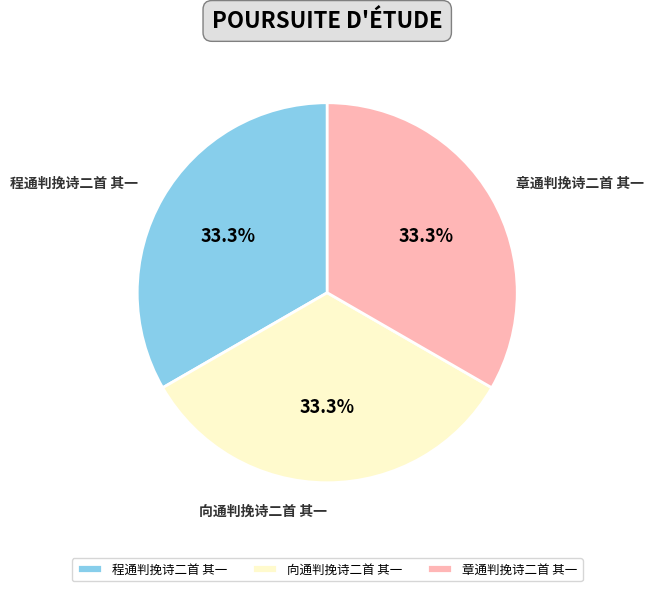

Do 向通判挽诗二首 其一 and 章通判挽诗二首 其一 together represent more than half of the pie?

Yes